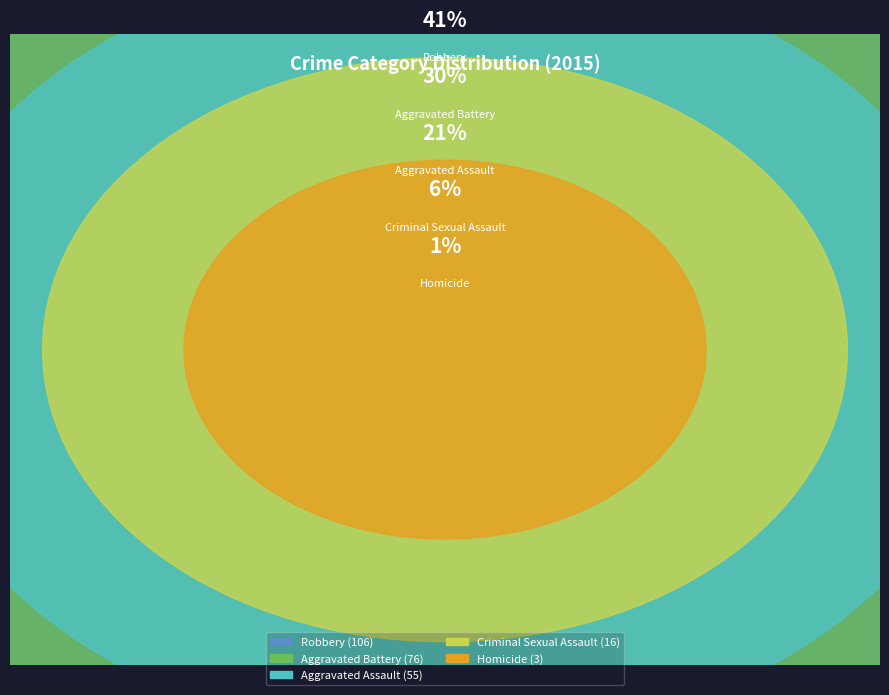

Count the number of slices in the pie.

5